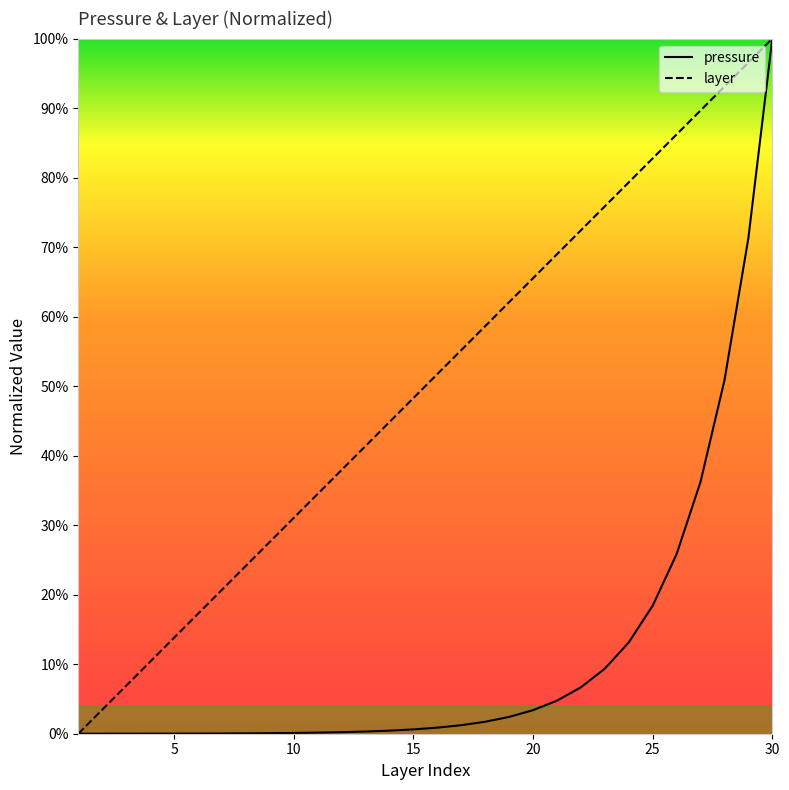

What is the average value of the layer series?

50.0